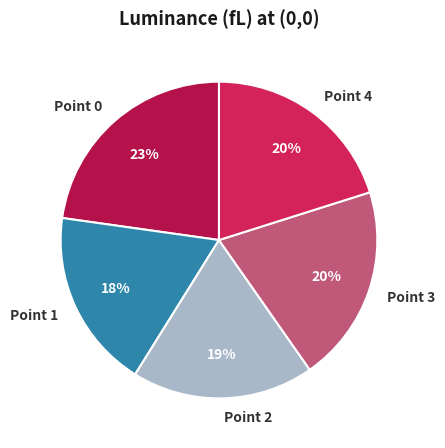

Does any single category account for the majority?

No